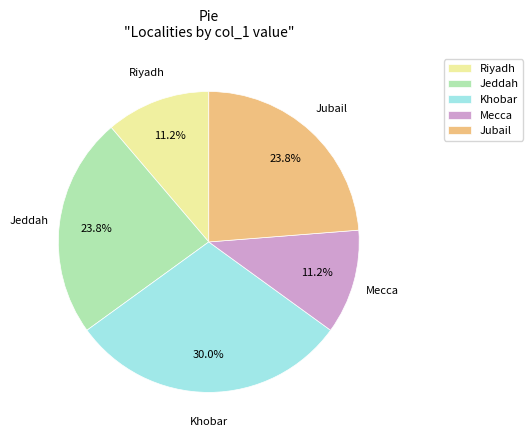

The Khobar slice represents 22% of the pie. True or false?

False